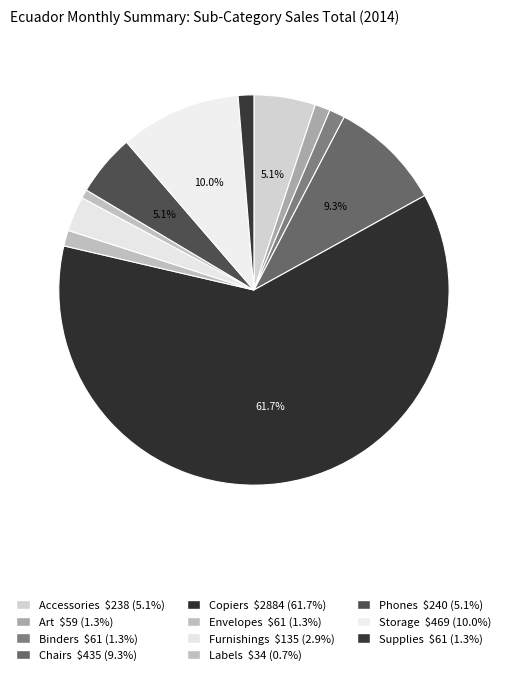

The Supplies slice represents 14% of the pie. True or false?

False